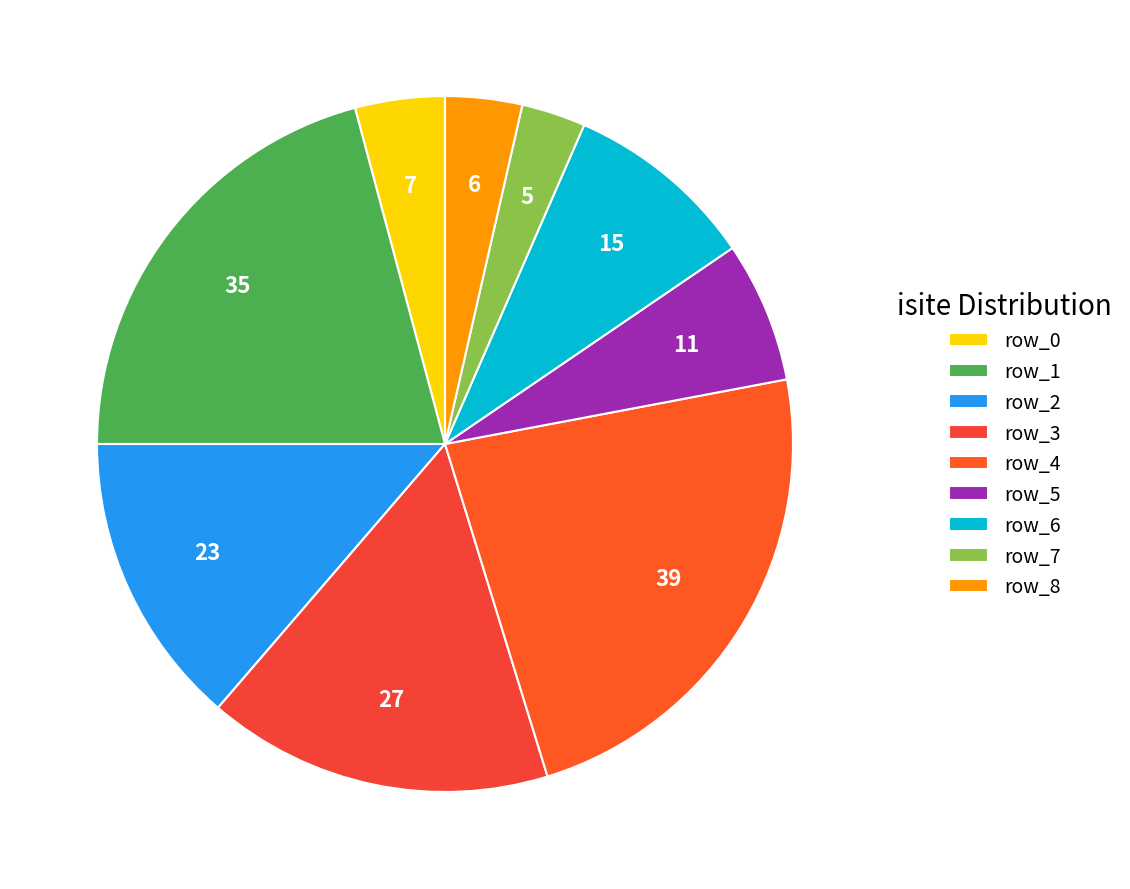

What is the change in value from row_0 to row_3?

+20